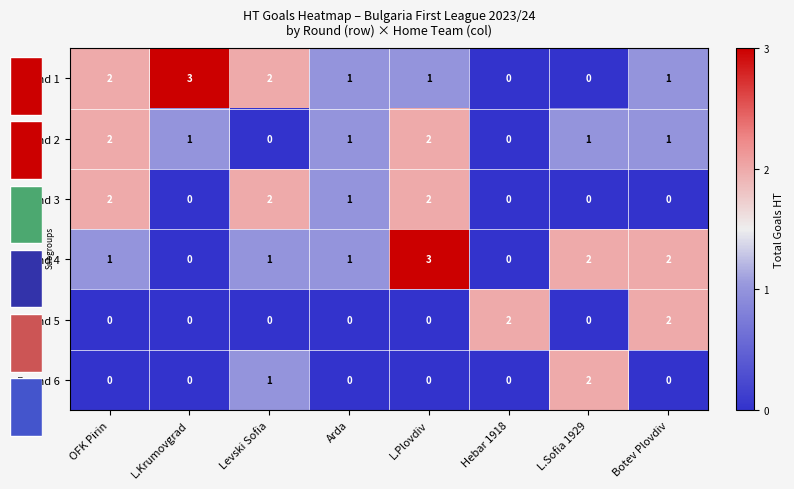

What is the difference between the highest and lowest values at OFK Pirin?

2